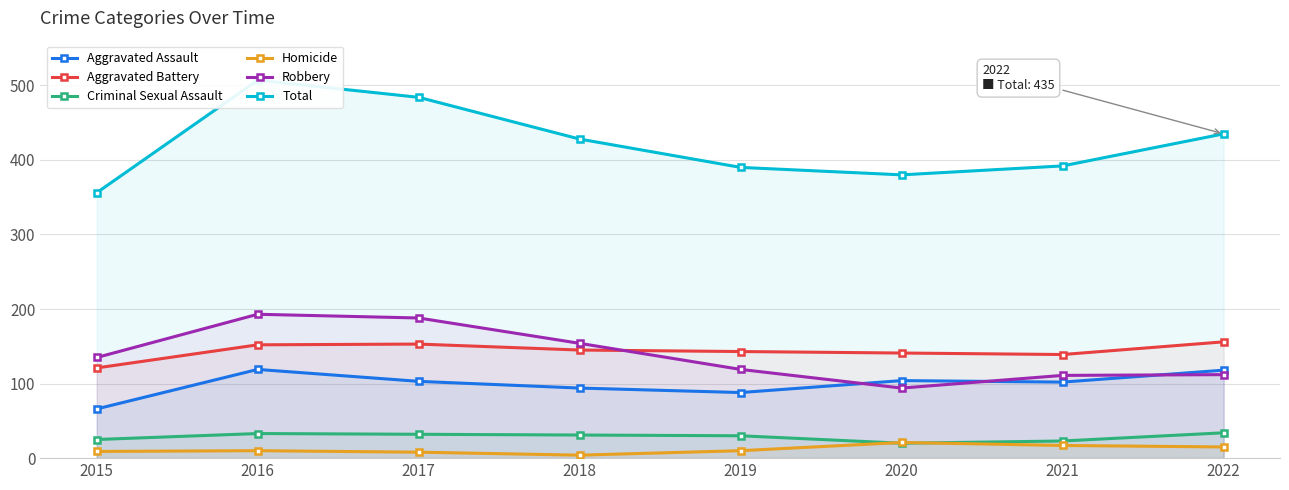

Which category has the lowest value in the Total series?

2015